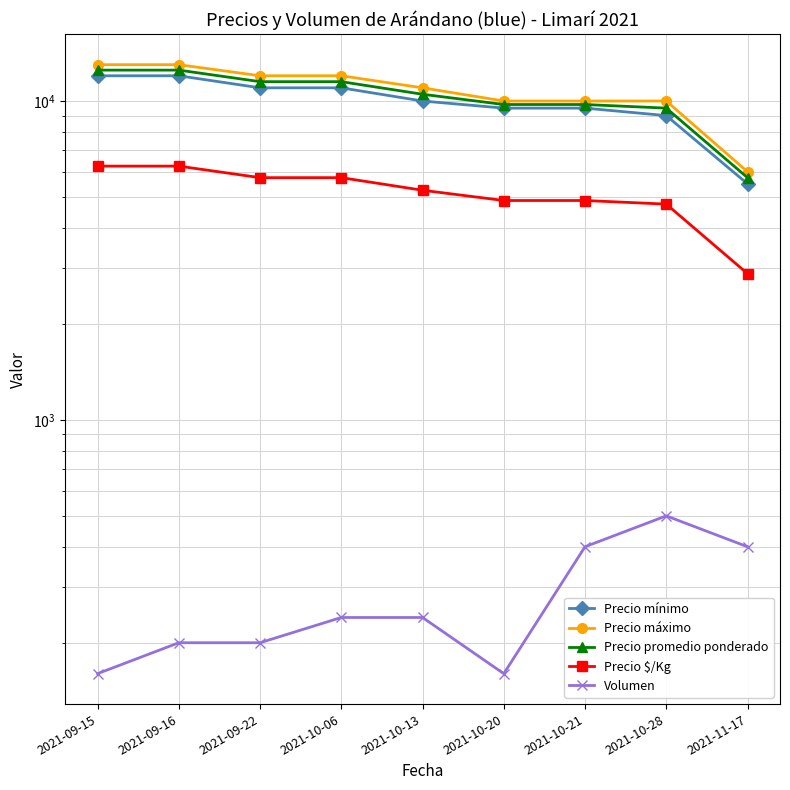

At which label does Precio $/Kg first exceed 5250?

2021-09-15